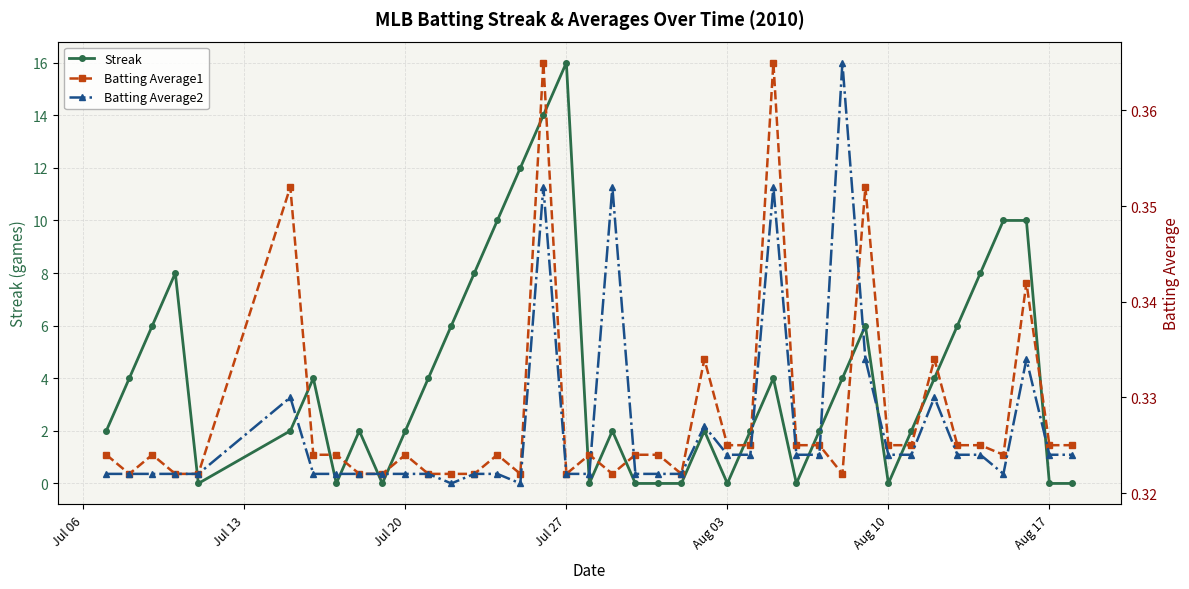

What are all the series names shown in the legend?

Streak, Batting Average1, Batting Average2